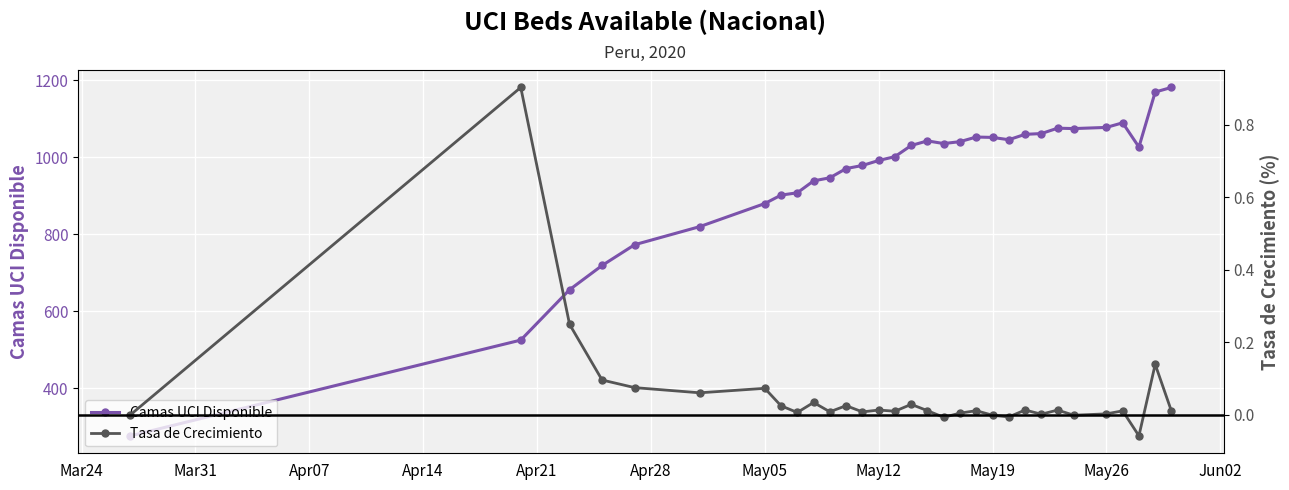

True or false: Camas UCI Disponible has more than 0 points higher than both neighbors.

True